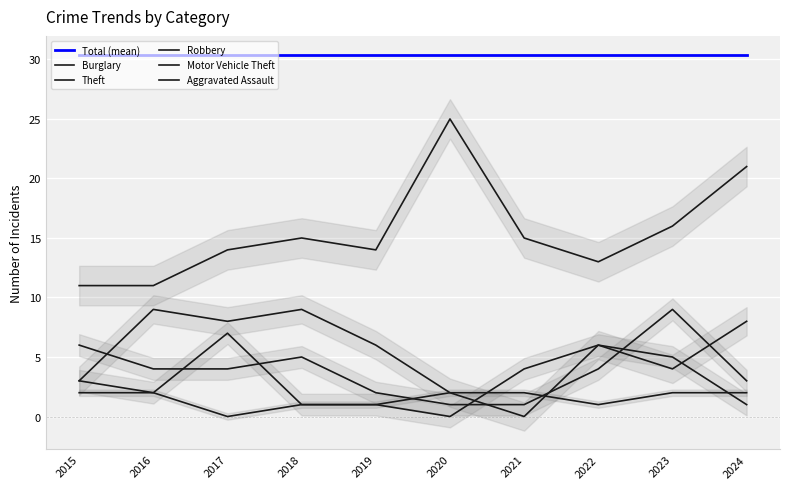

The Total (mean) series shows 54.0 at 2018. True or false?

False